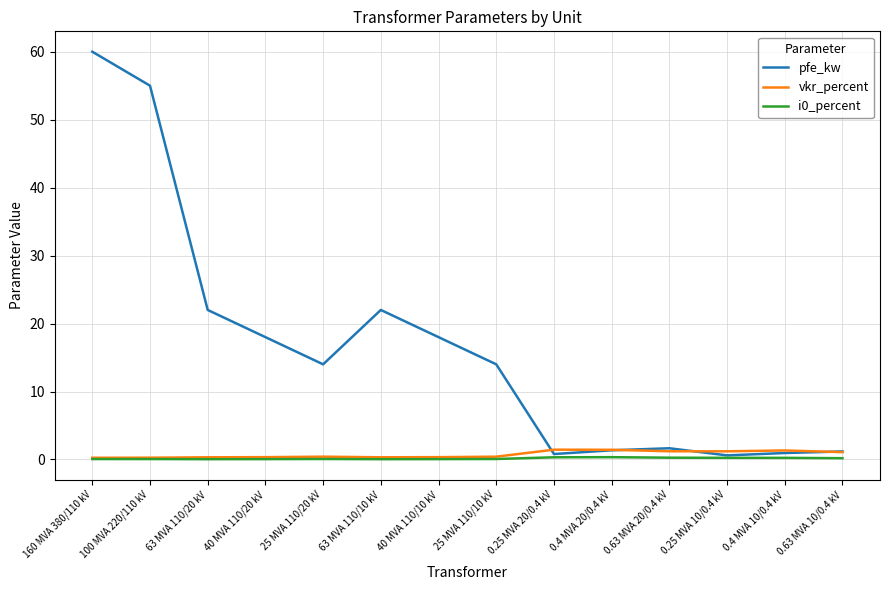

True or false: i0_percent has more than 1 points higher than both neighbors.

True